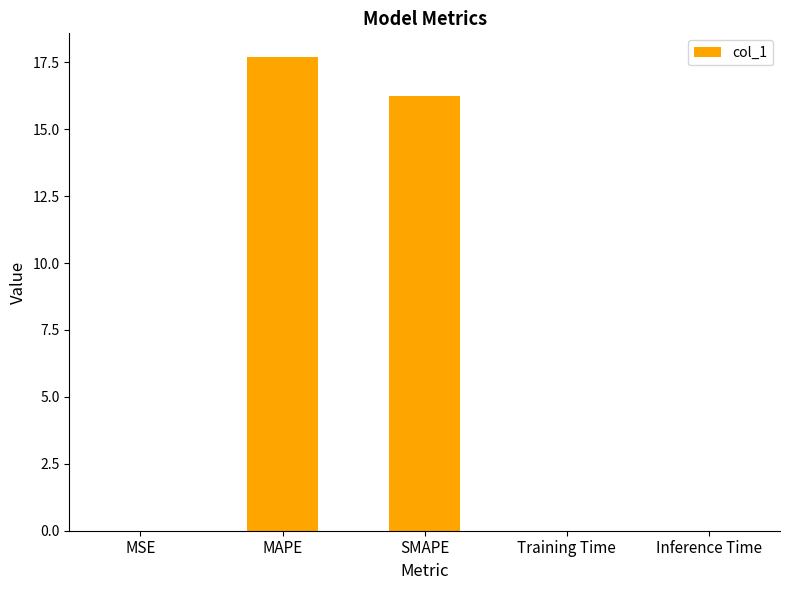

The value at MAPE is 26.8. True or false?

False